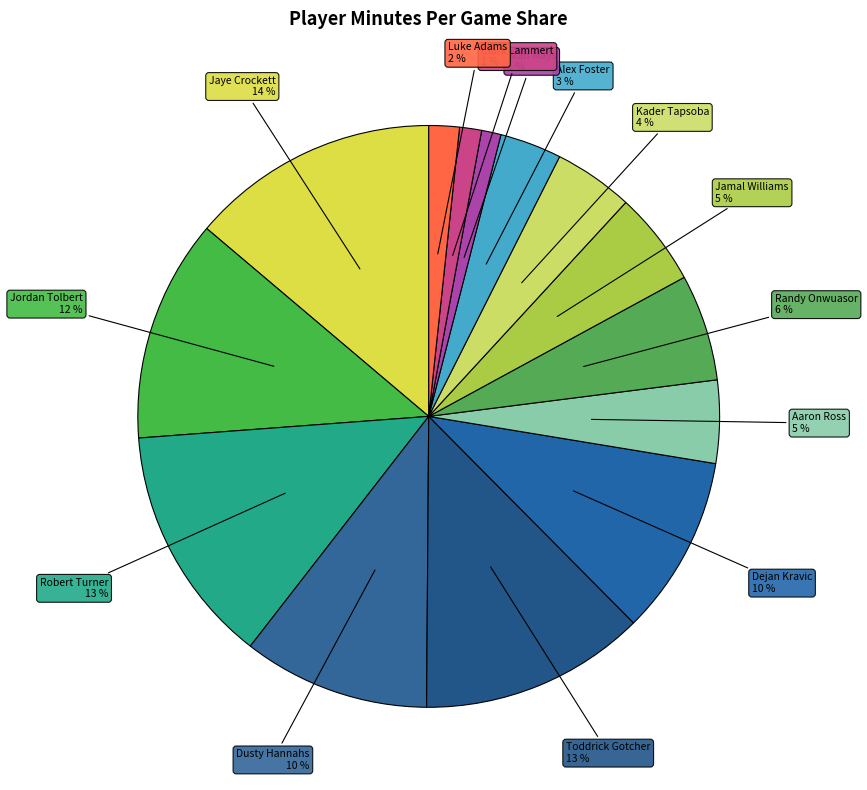

Which category has the biggest portion of the pie?

Jaye Crockett